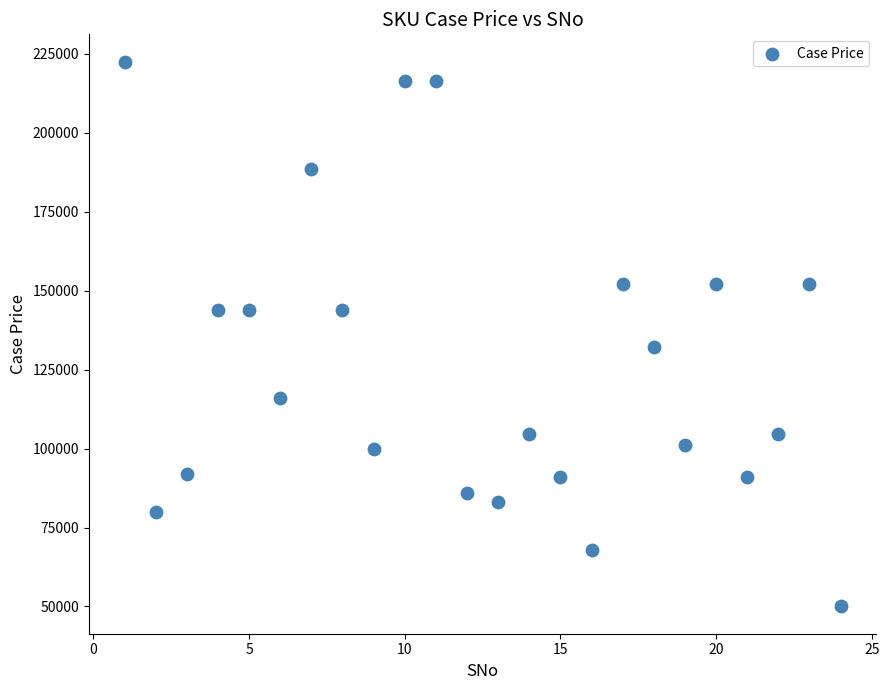

What is the range of X values (max minus min)?

23